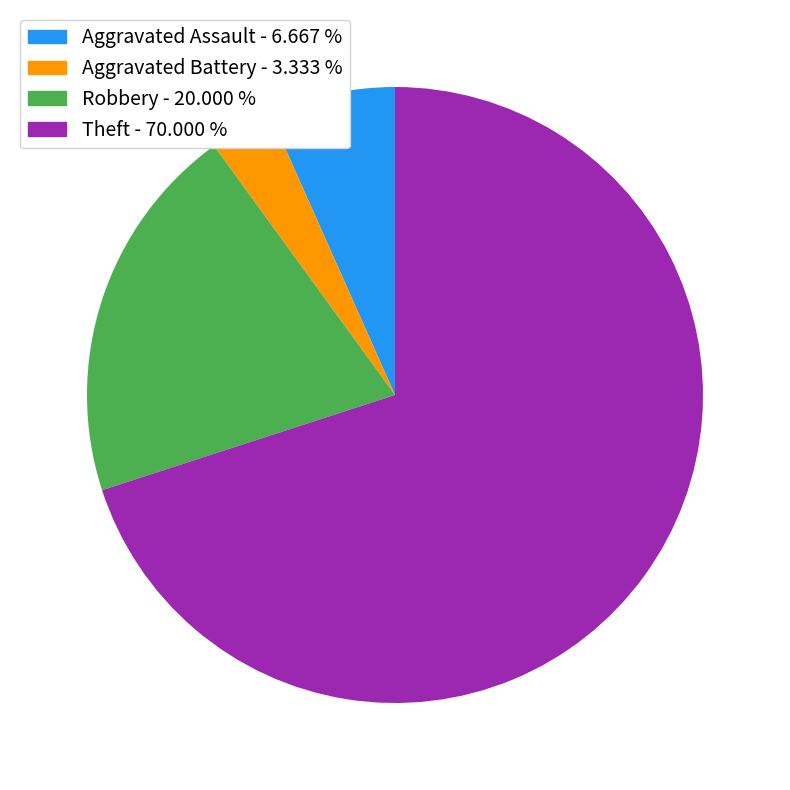

Is it true that Aggravated Assault is 21% of the pie?

False